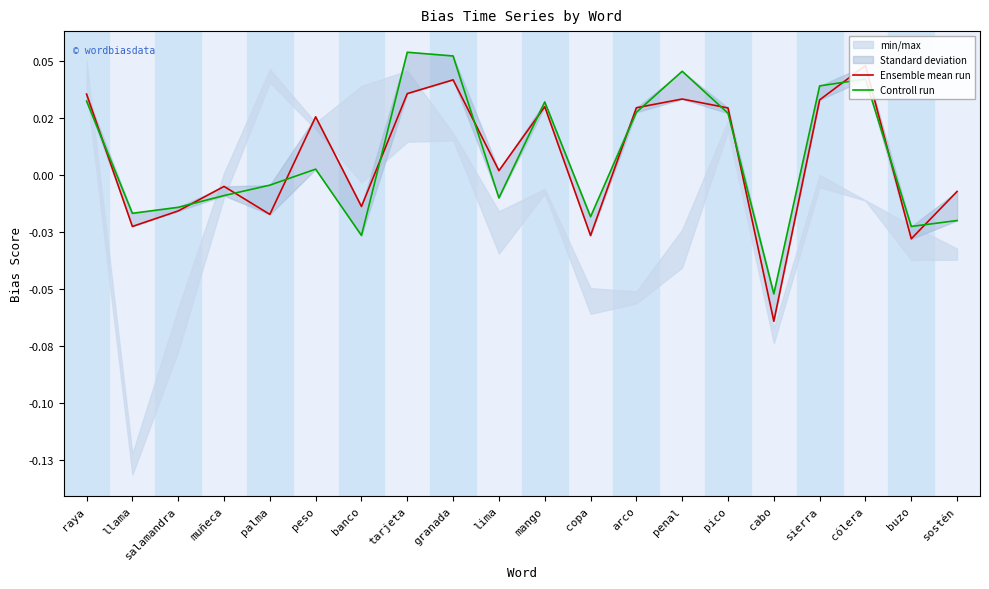

What is the label of the 14th point from the right?

banco